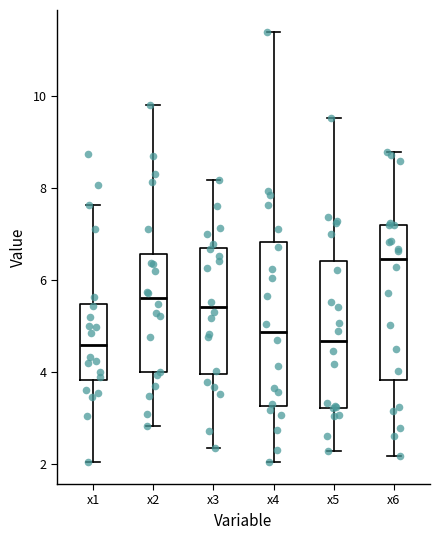

Reading left to right, transcribe this box plot: for each box, give where its median line is, the range the box spans, and where its two whiskers end, as read against the y-axis. The values are not printed on the chart, so give them approximately, as read against the axis.

x1: median 4.6, box 3.8 to 5.4, whiskers 2.0 to 7.6
x2: median 5.6, box 4.0 to 6.6, whiskers 2.8 to 9.8
x3: median 5.4, box 4.0 to 6.8, whiskers 2.4 to 8.2
x4: median 4.8, box 3.2 to 6.8, whiskers 2.0 to 11.4
x5: median 4.6, box 3.2 to 6.4, whiskers 2.2 to 9.6
x6: median 6.4, box 3.8 to 7.2, whiskers 2.2 to 8.8